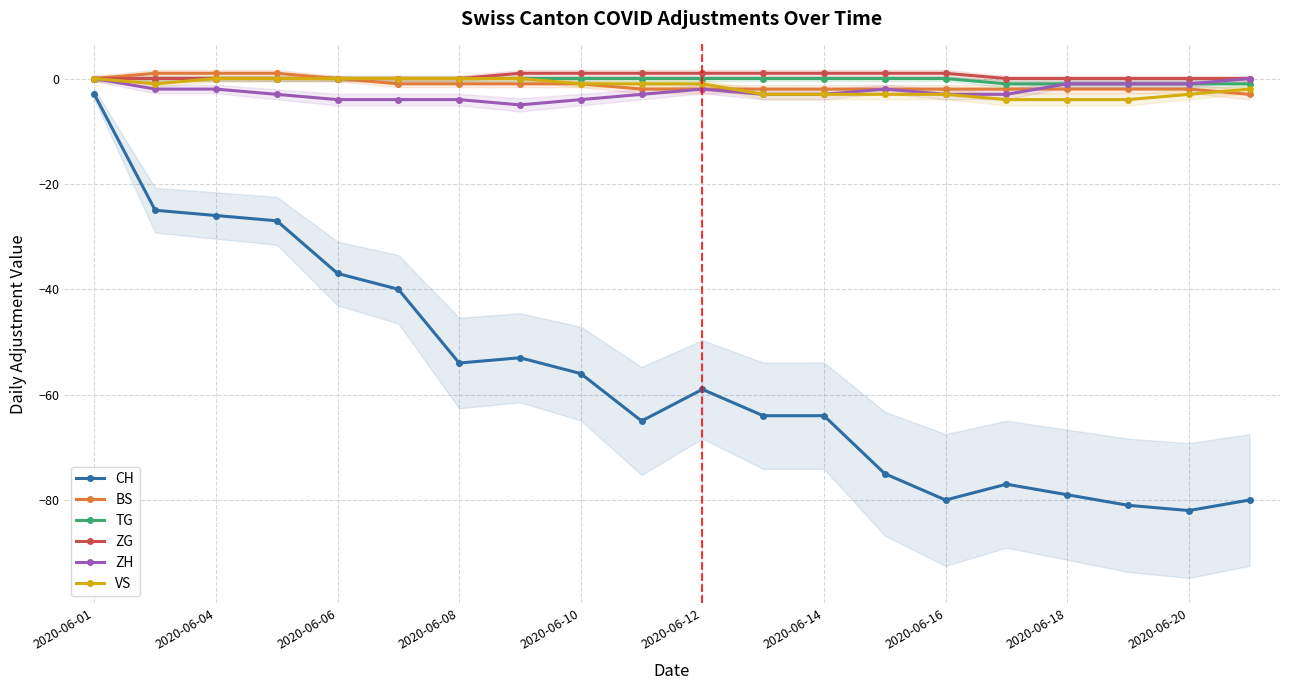

How many values in the TG series are below 0?

5